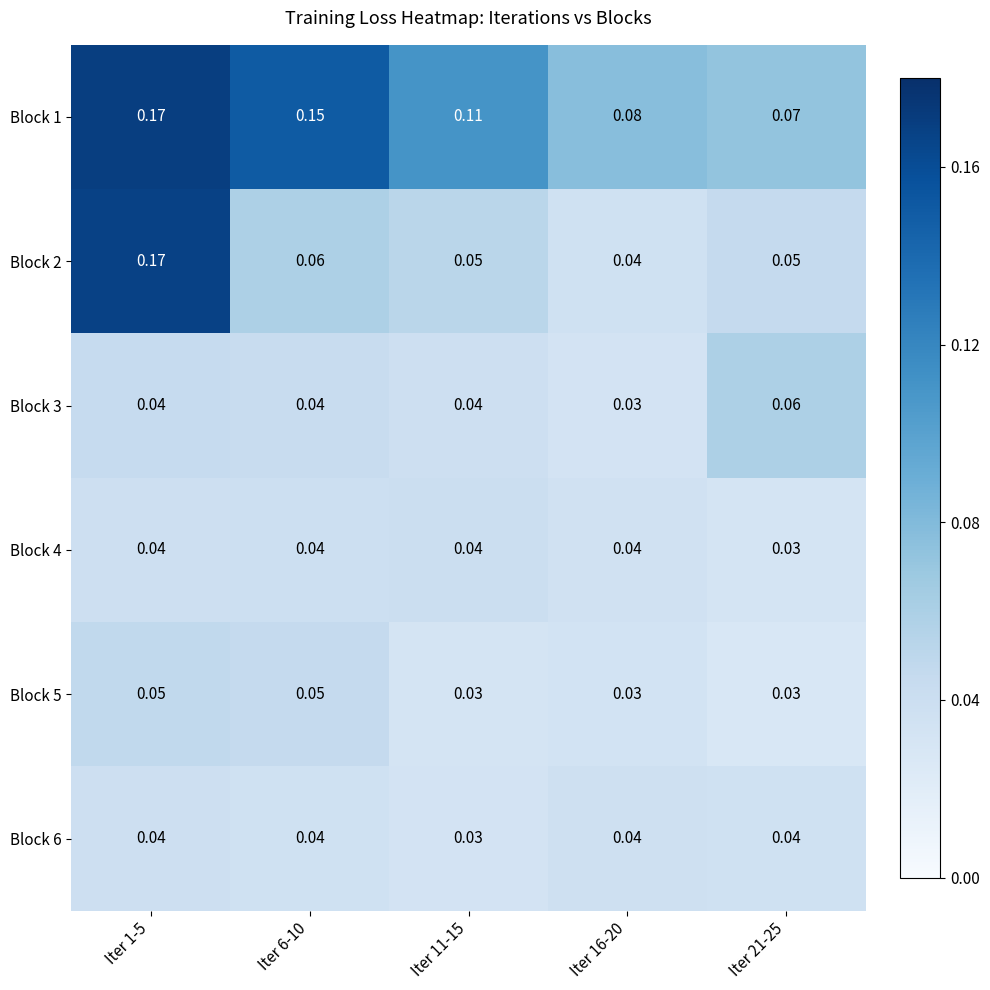

Is the value of Block 2 at Iter 6-10 greater than the value of Block 5 at Iter 21-25?

Yes